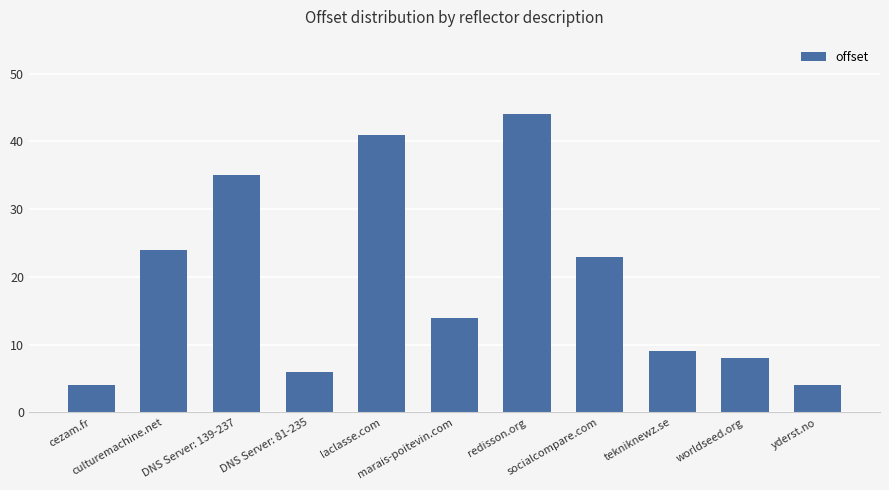

What is the difference between the second highest and second lowest values?

37